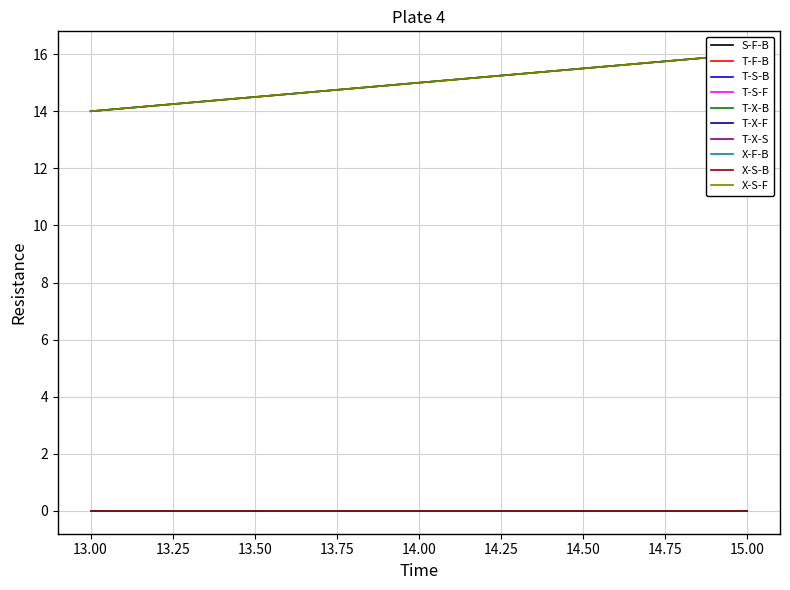

List the labels in order of T-F-B value, largest first.

15, 13